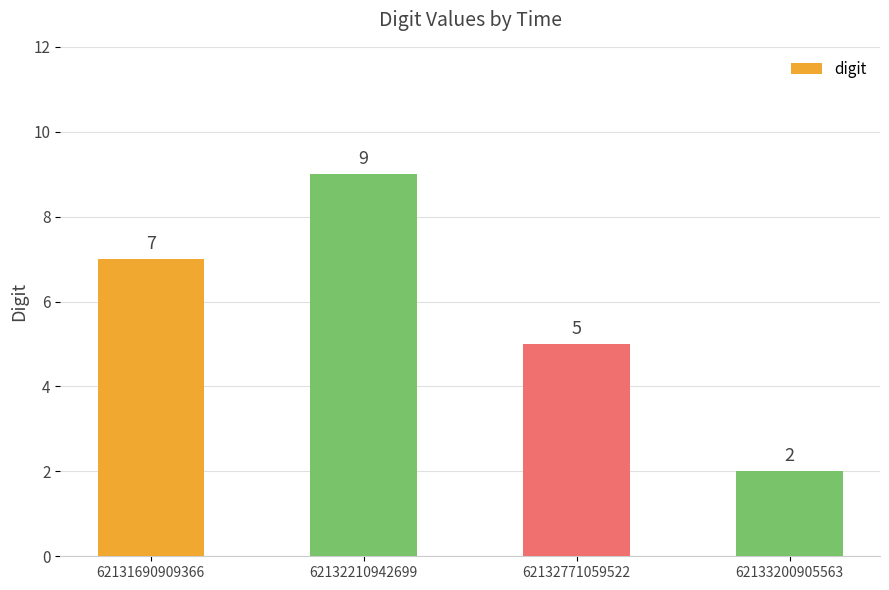

What is the minimum value shown in the chart?

2